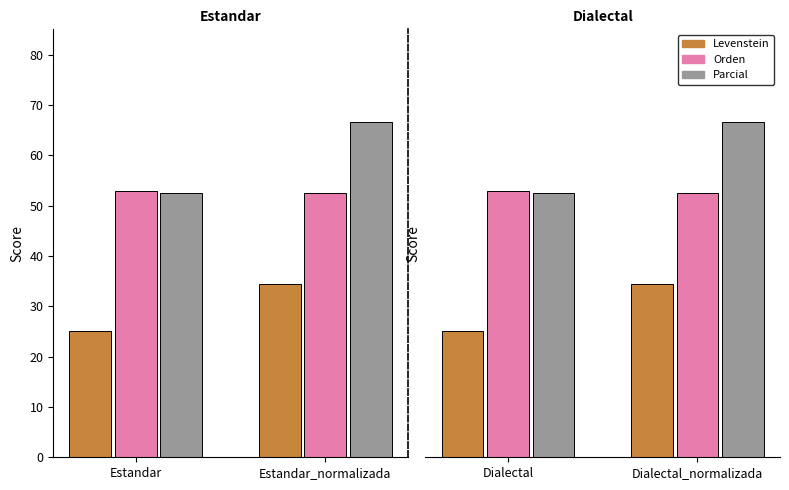

The Orden series shows 52.5 at Dialectal_normalizada. True or false?

True